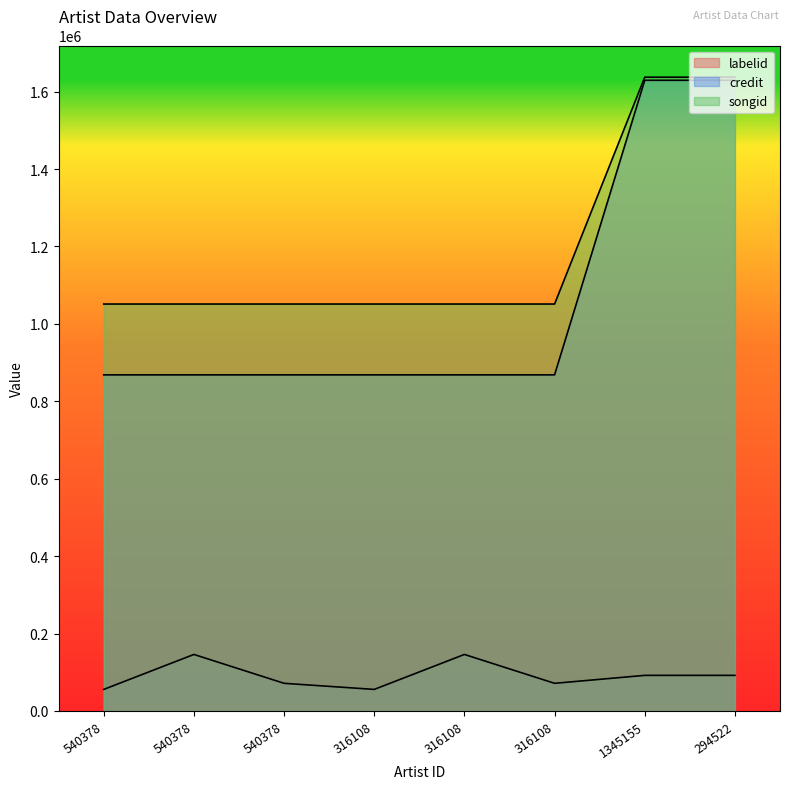

Where does the labelid series first go above 91968?

540378